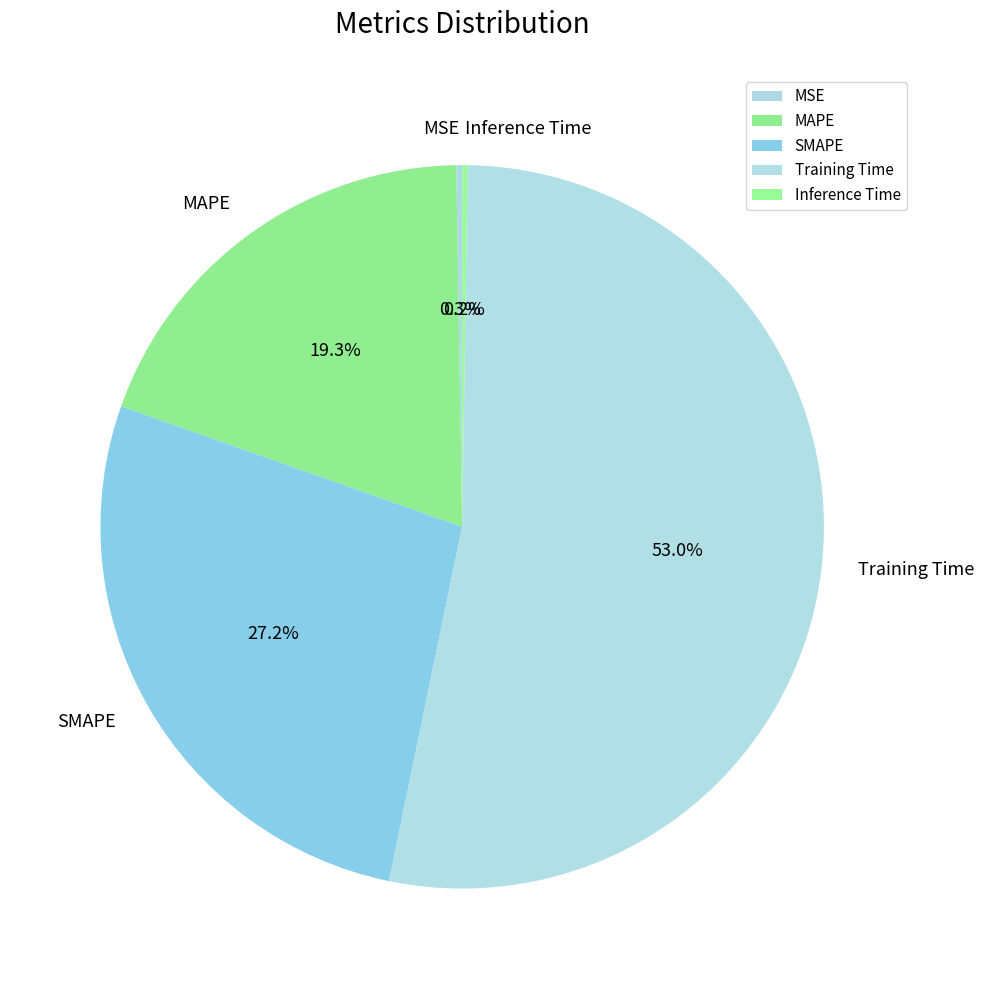

Do MAPE and Training Time together represent more than half of the pie?

Yes